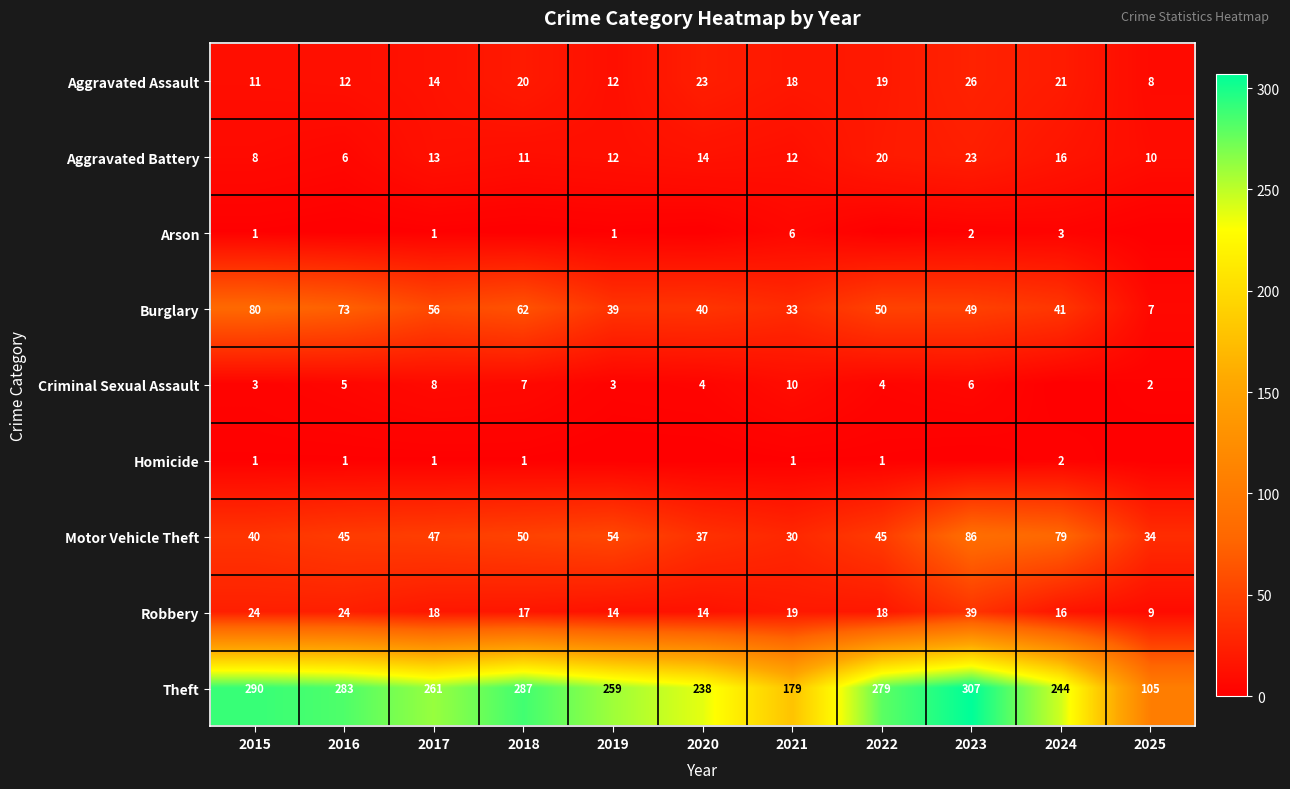

What value does the Theft series have at 2020, to the nearest 5?

240